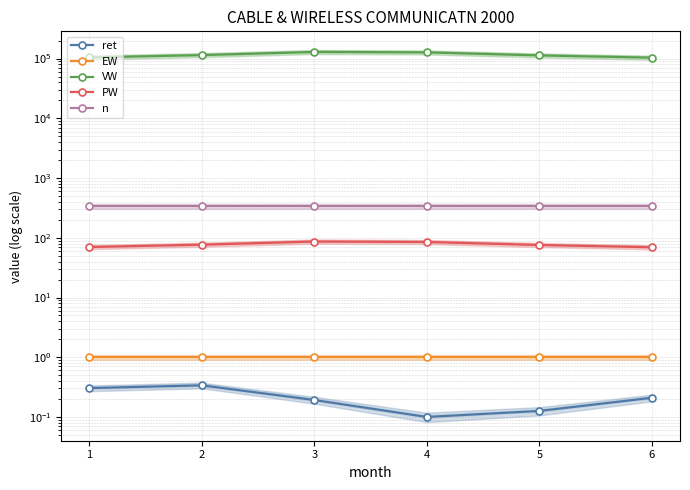

Rank the categories by ret value from lowest to highest.

4, 5, 3, 6, 1, 2